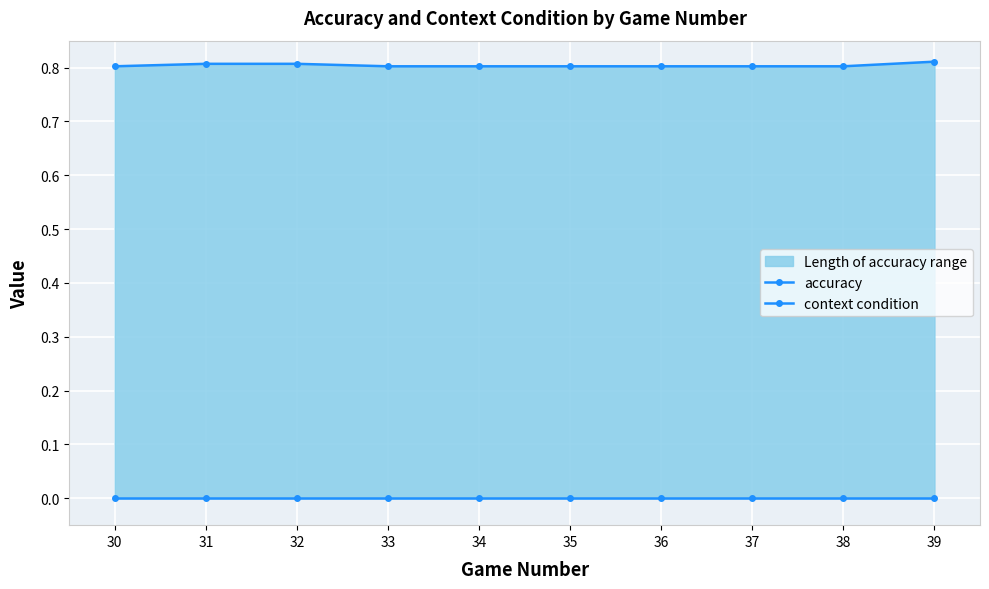

Does the chart display data point markers on the line(s)?

Yes